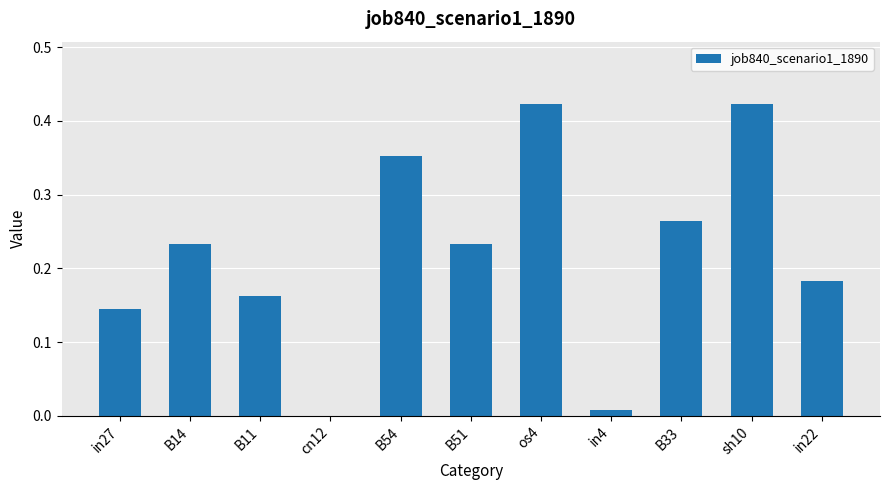

The value at cn12 is 0.0. True or false?

True